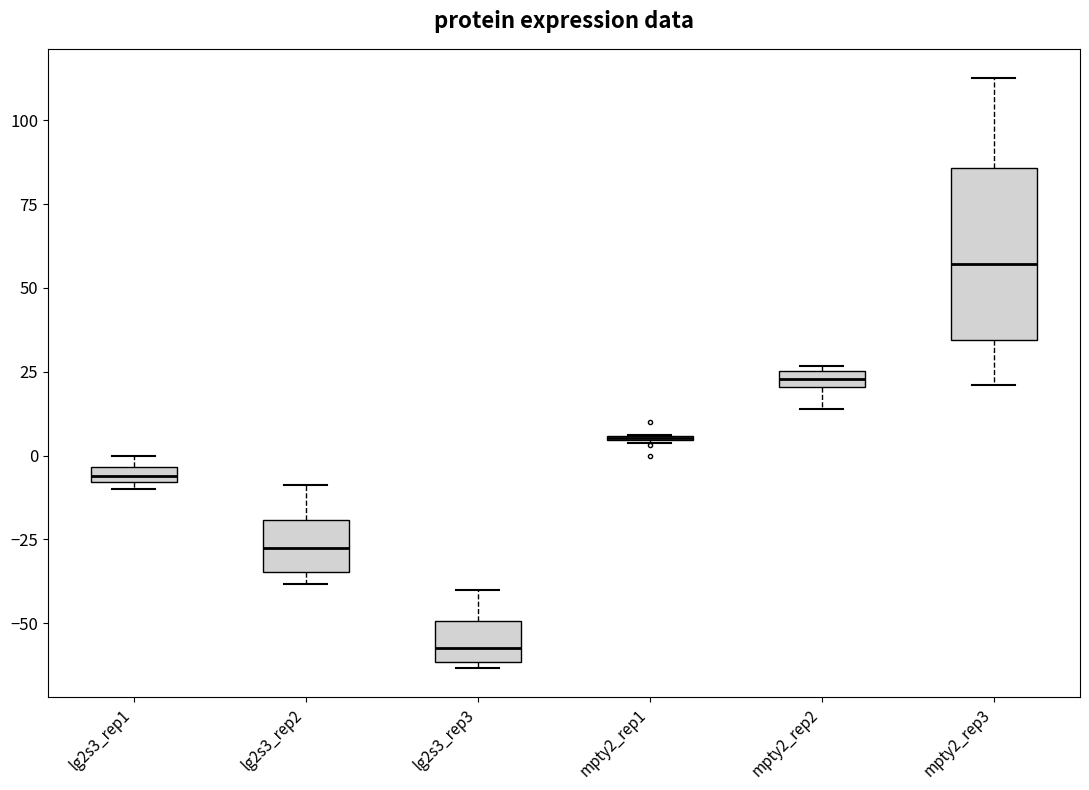

Where does the upper whisker of the box for lg2s3_rep2 end on the y-axis? The values are not printed on the chart, so give them approximately, as read against the axis.

-10